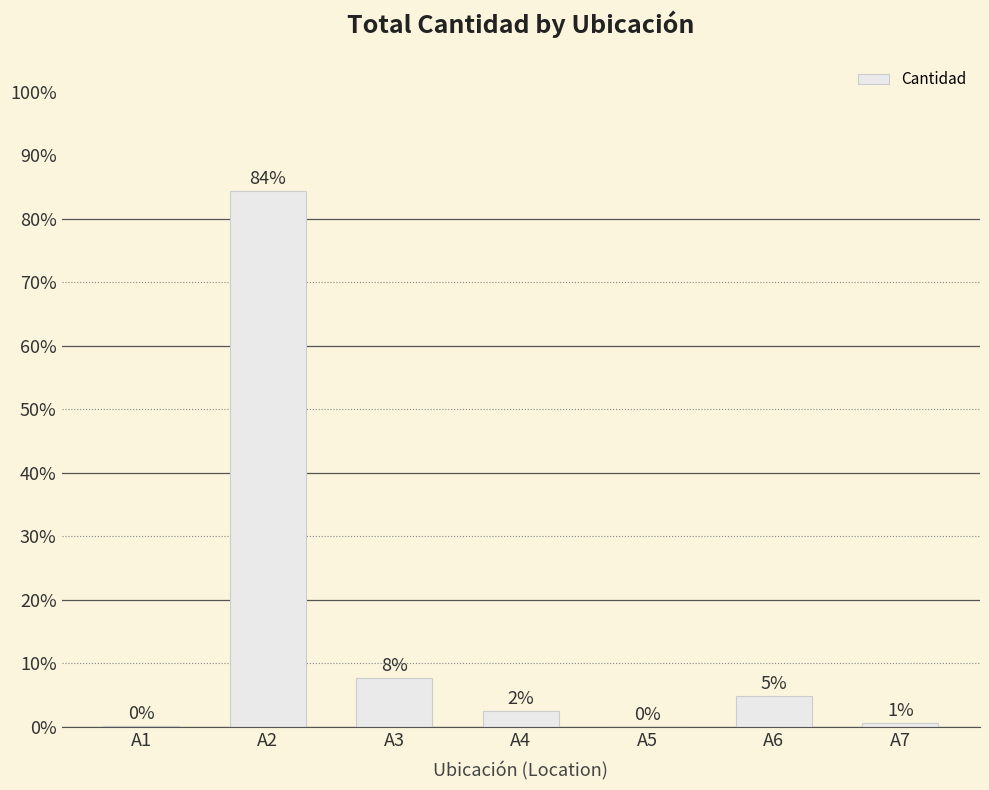

Are the bars horizontal?

No